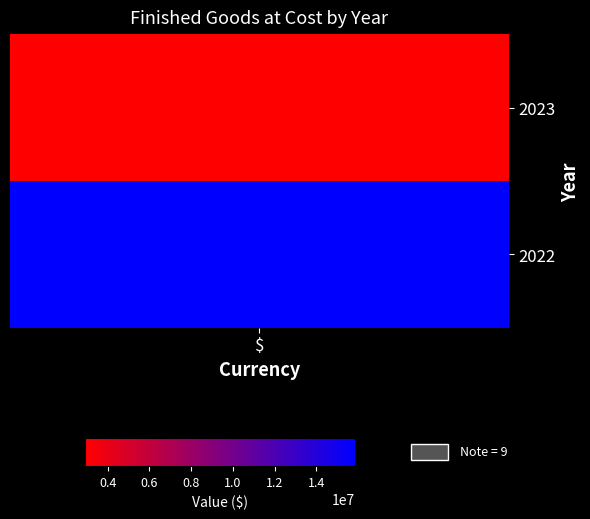

List the labels in order of value, smallest first.

2023, 2022